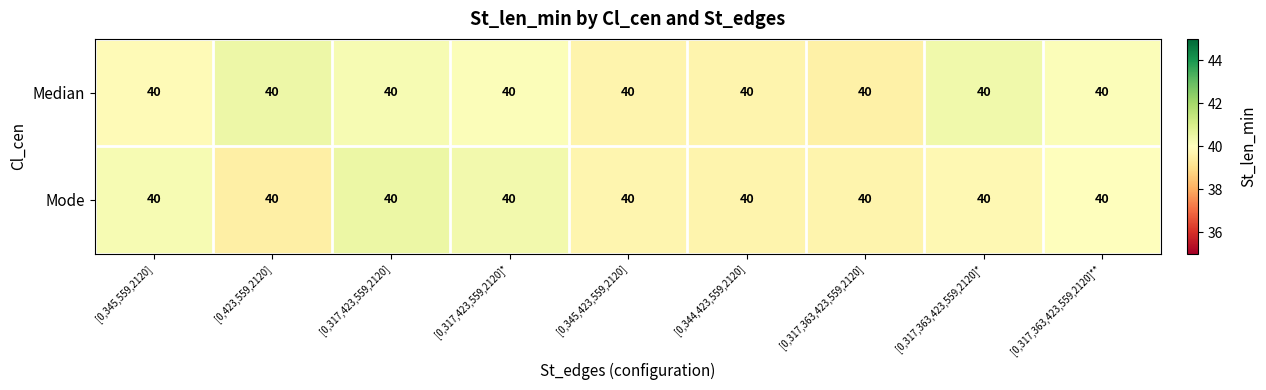

What is the total value across all series at [0,345,423,559,2120]?

79.4